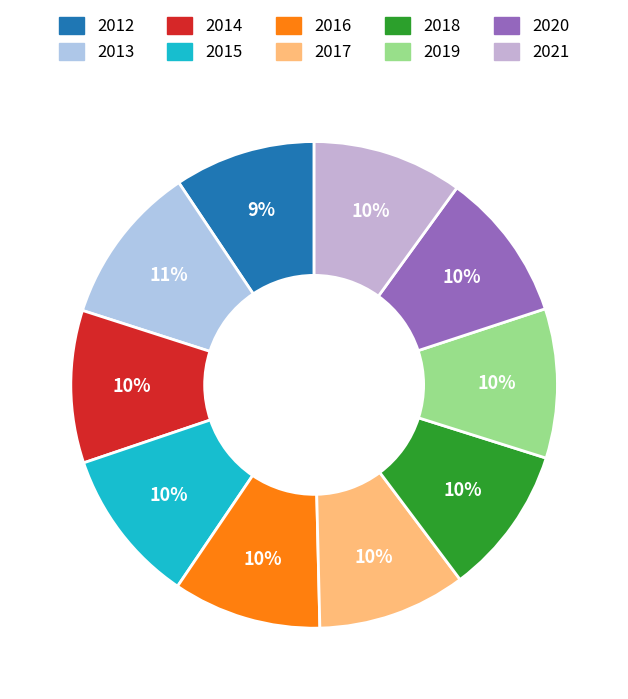

The 2019 slice represents 10% of the pie. True or false?

True